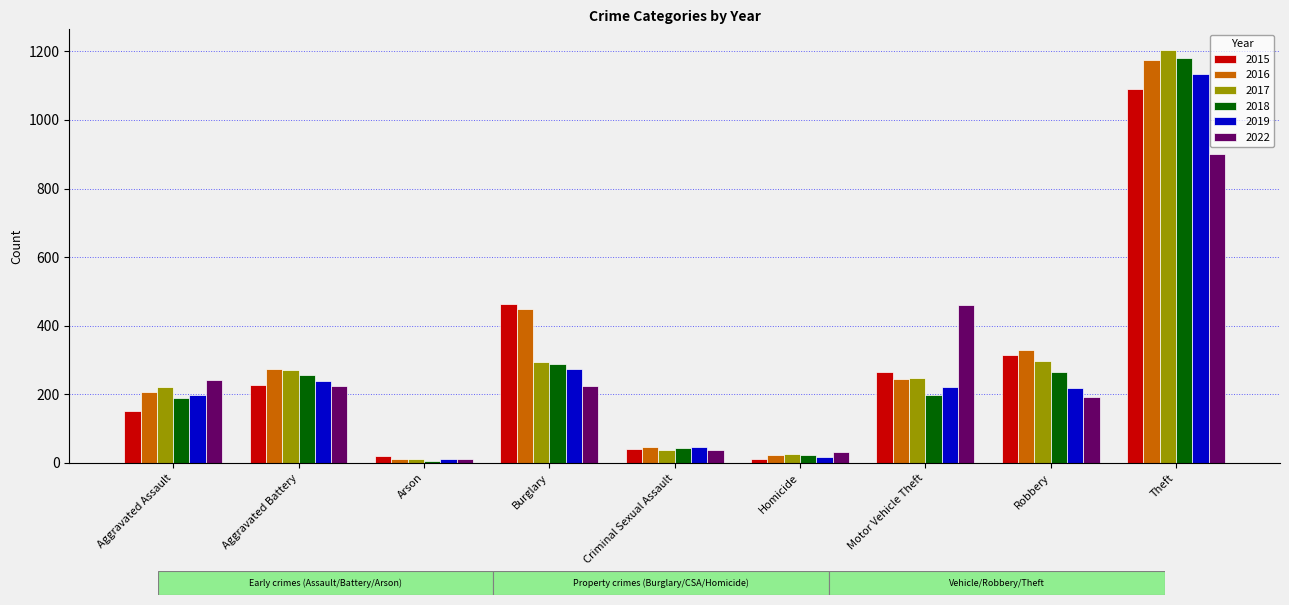

How many groups of bars are there?

9